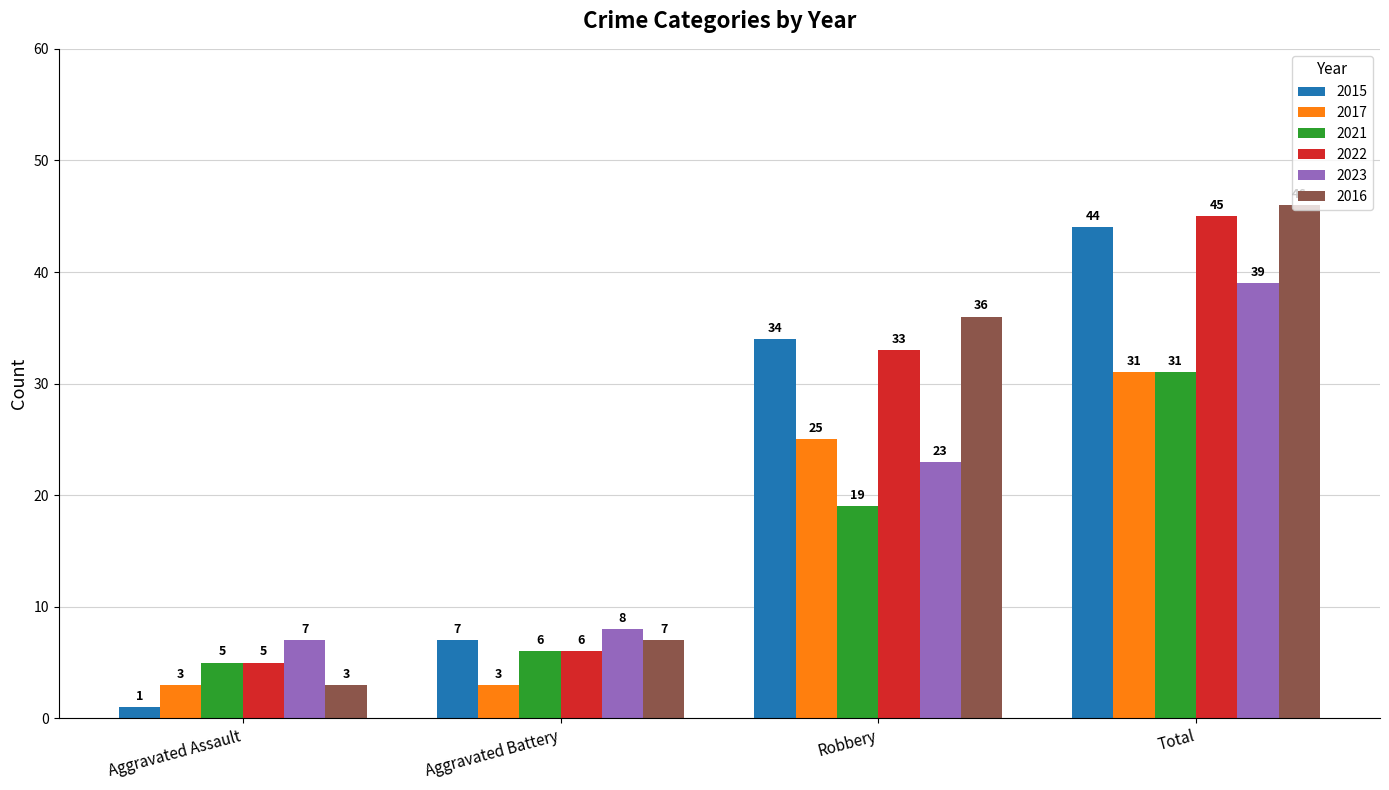

What are all the series names shown in the legend?

2015, 2017, 2021, 2022, 2023, 2016